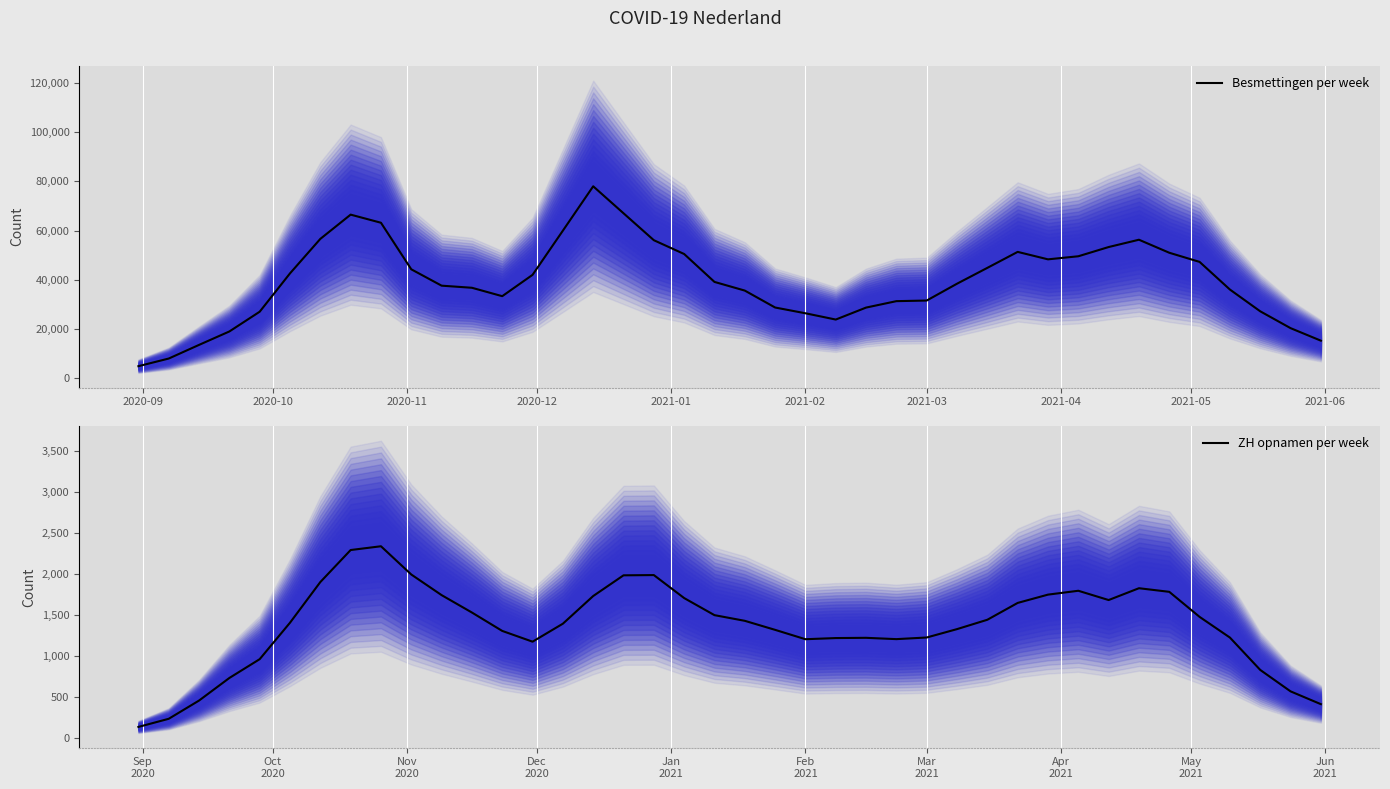

How many interior local valleys does the ZH opnamen per week series have?

4